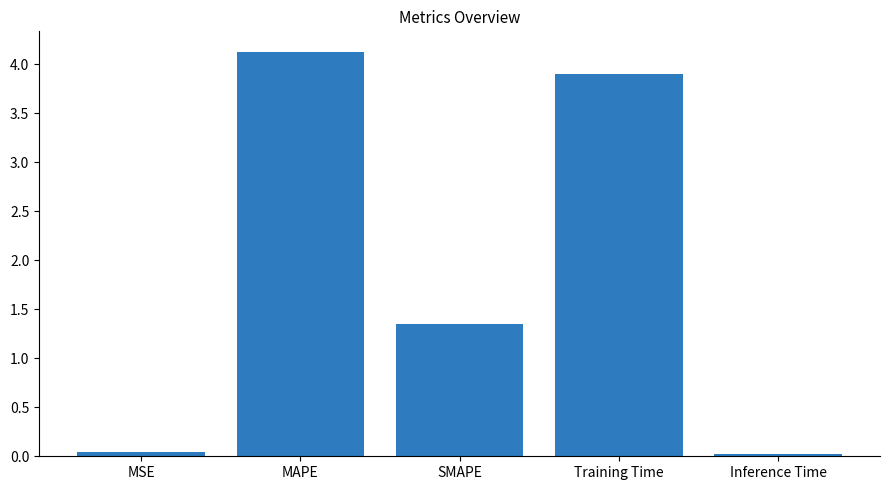

Is it true that the value at Inference Time is 0.0?

True